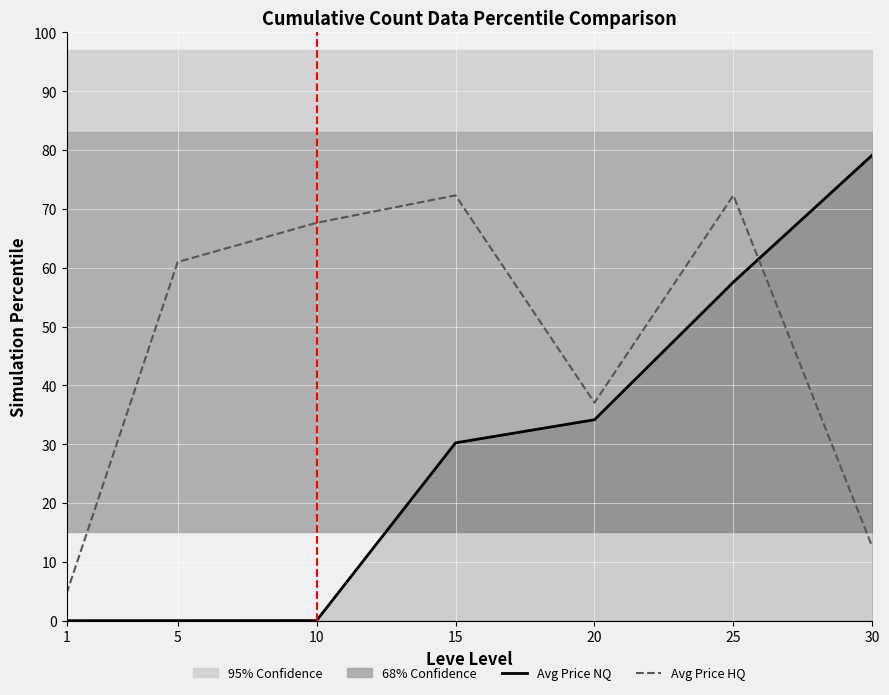

What is the sum of the Avg Price HQ values at 30 and 10?

80.2